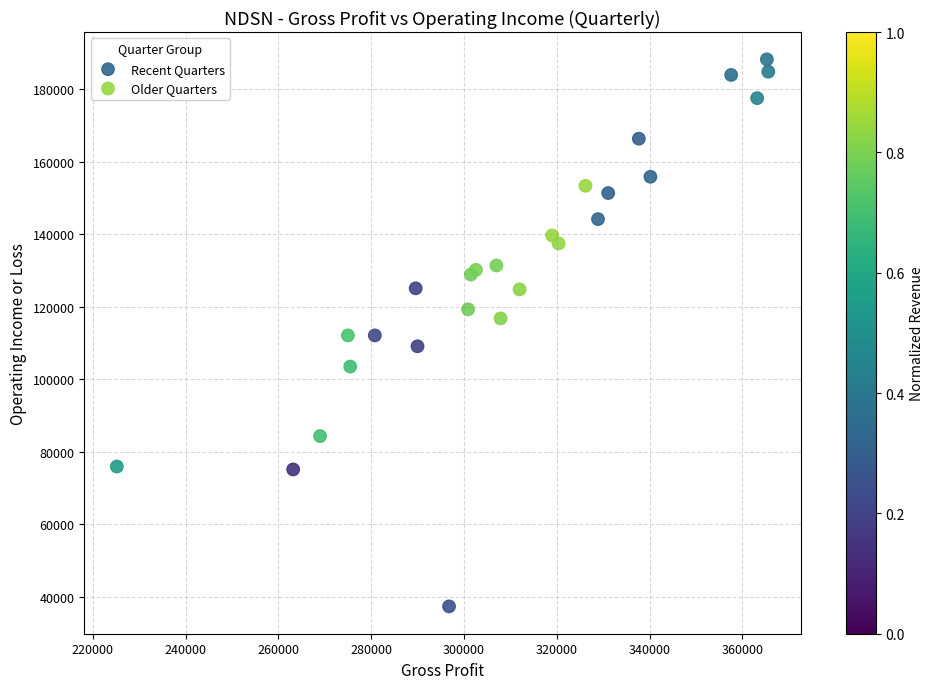

Which series contains the highest Y value?

Recent Quarters